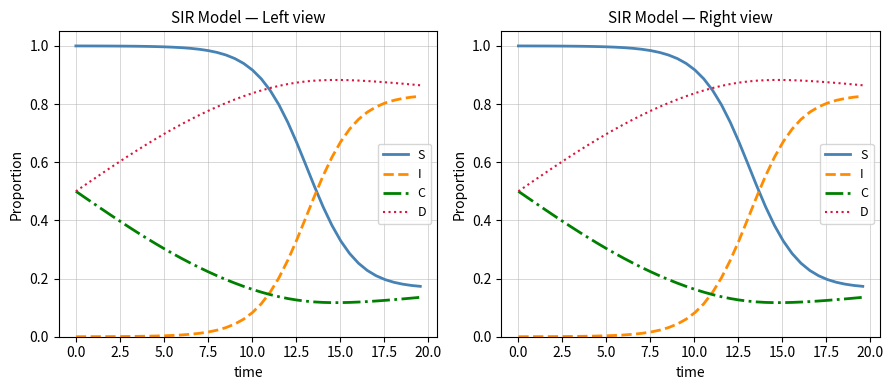

What is the value of the S point at the 10th from the left?

1.0